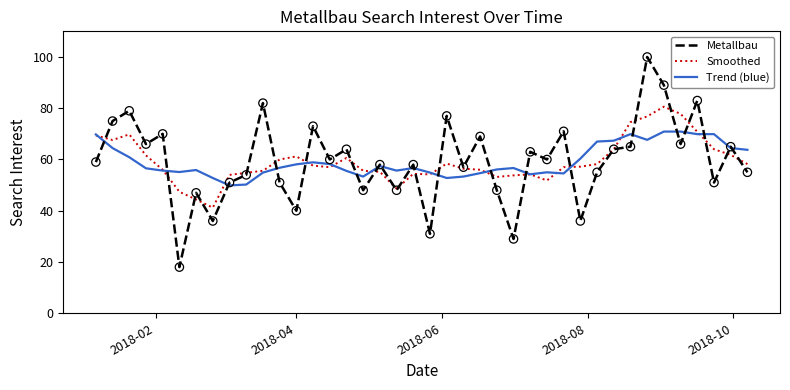

Which series has the largest range (max minus min)?

Metallbau